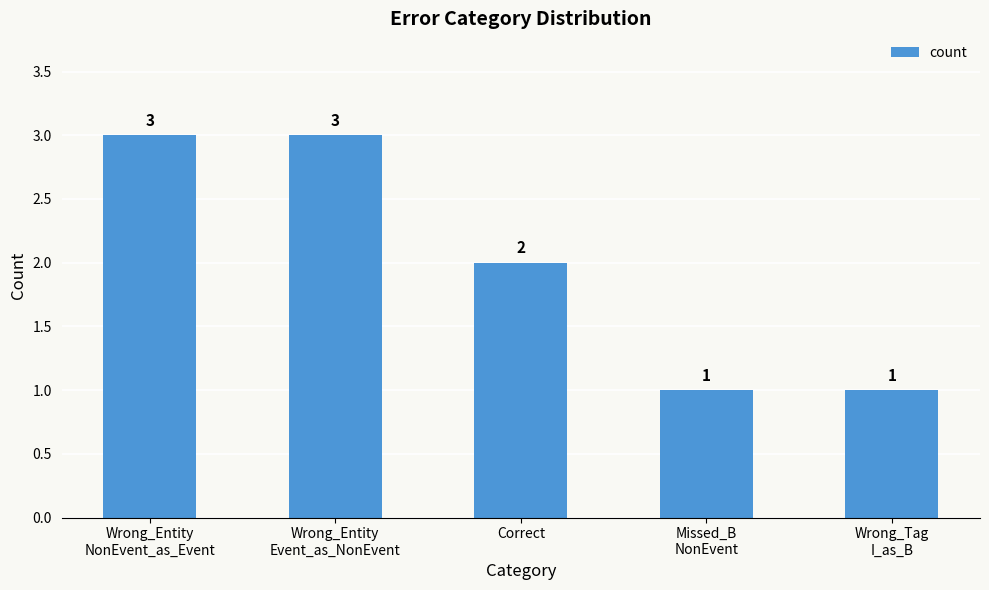

Reading left to right, transcribe all the data shown in this chart.

3	3	2	1	1